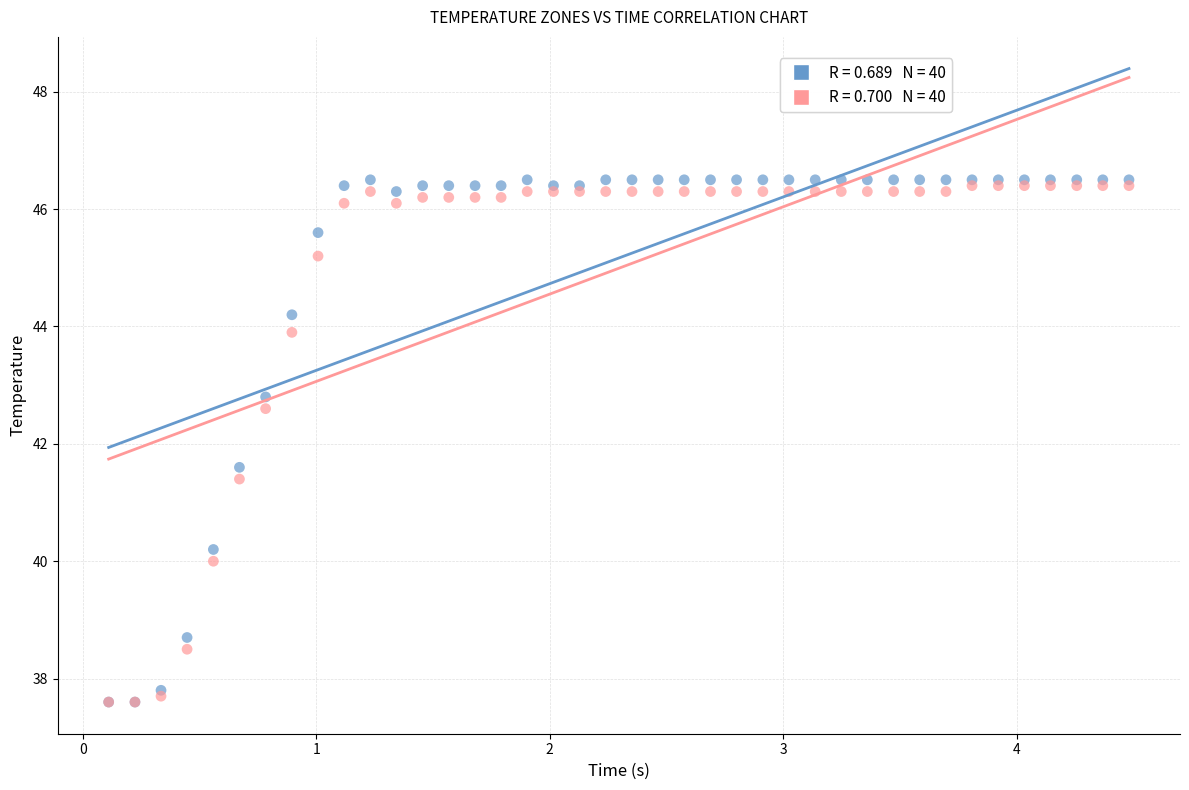

Across all series, what Y value is closest to 42?

41.6